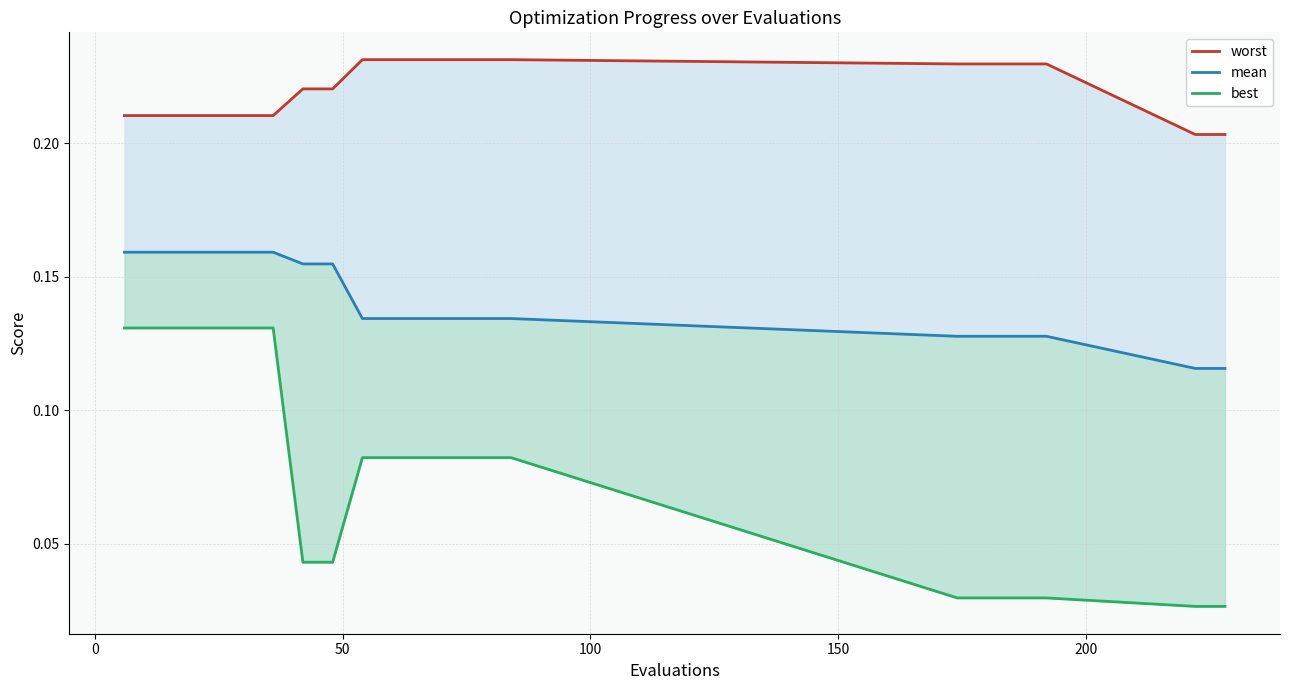

What is the label of the 15th point from the right?

200